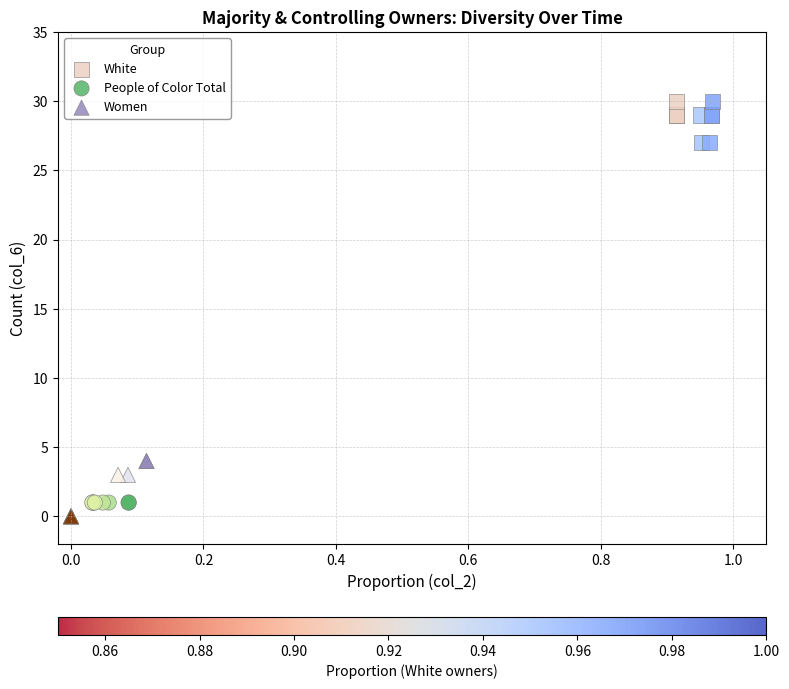

What are all the series names shown in the legend?

White, People of Color Total, Women